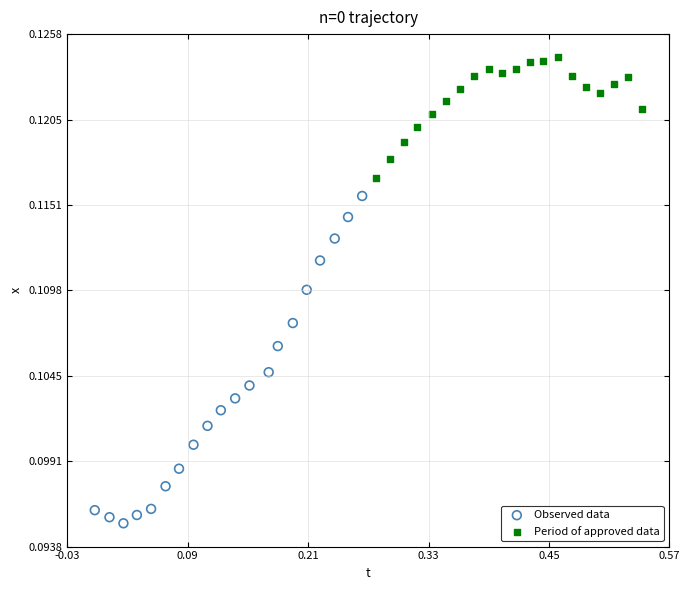

Which series contains the lowest Y value?

Observed data